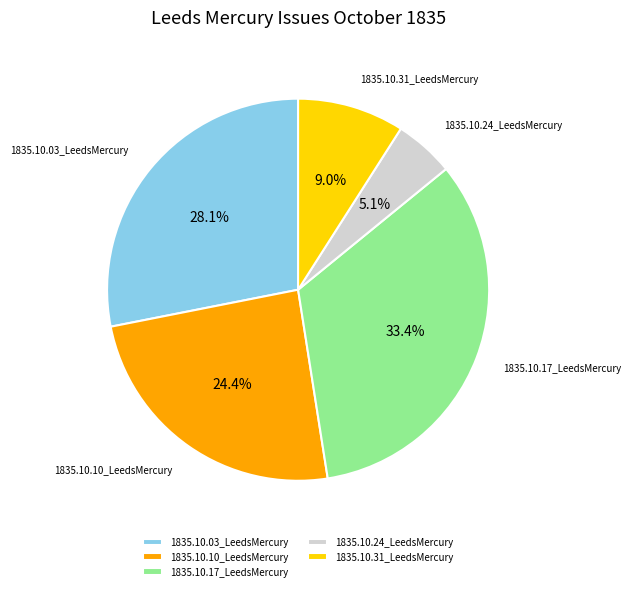

True or false: 1835.10.03_LeedsMercury accounts for 28% of the total.

True